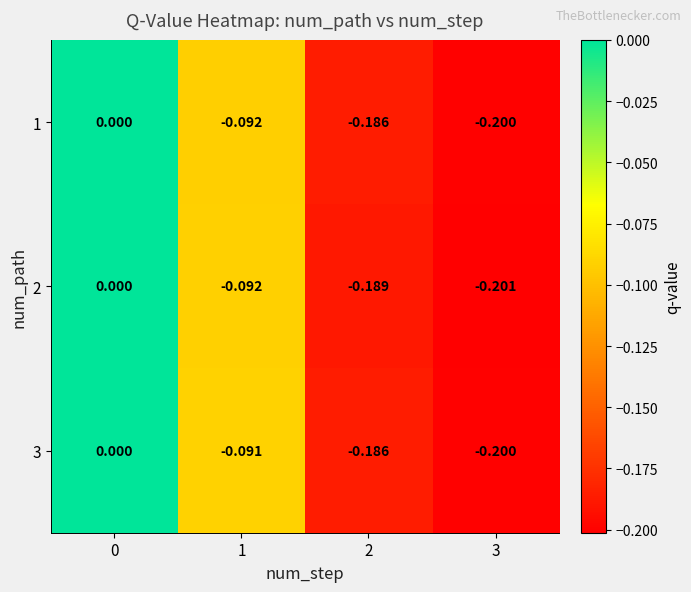

Is the value of 2 at 2 greater than the value of 1 at 3?

Yes